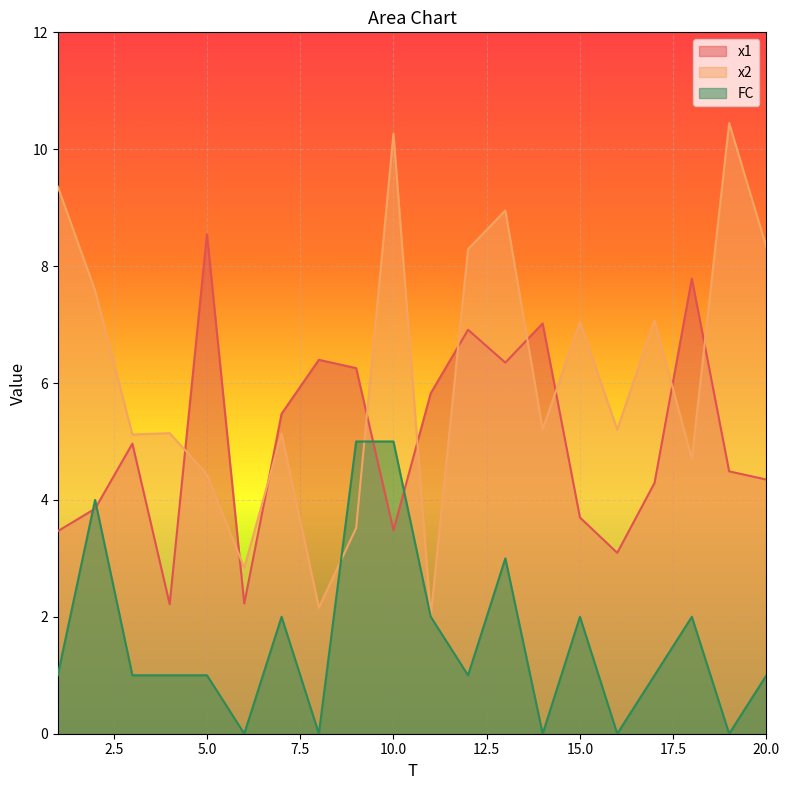

What is the difference between the highest and lowest values at 9?

2.7